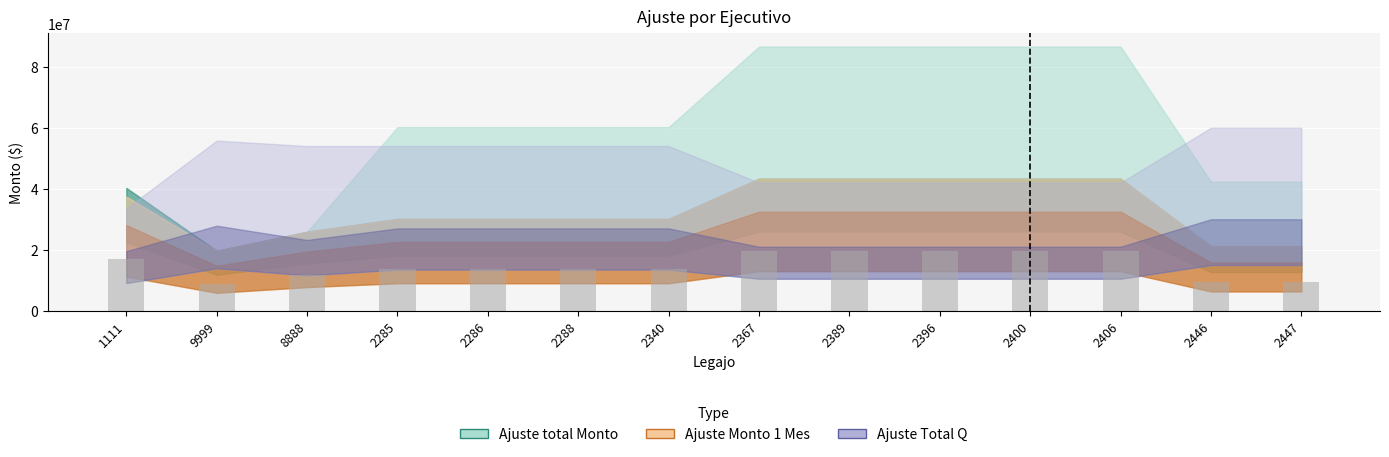

What is the smallest value displayed?

8851275.0